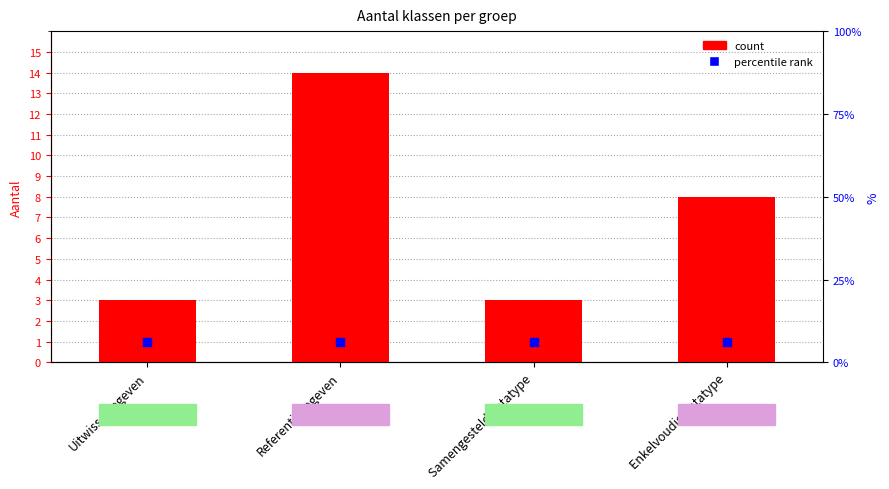

Is the value of percentile rank at Uitwisselgegeven greater than the value of count at Samengesteld datatype?

No